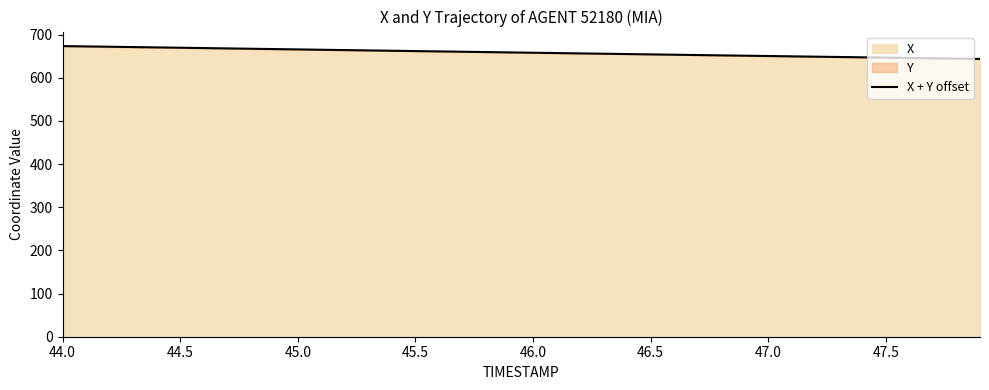

Reading right to left, transcribe all the data shown in this chart.

643.7	644.5	645.2	646.0	646.7	647.5	648.2	649.0	649.7	650.5	651.2	652.0	652.7	653.5	654.2	655.0	655.8	656.5	657.3	658.1	658.8	659.6	660.4	661.1	661.9	662.7	663.4	664.2	665.0	665.8	666.5	667.3	668.1	668.9	669.7	670.4	671.2	672.0	672.7	673.5